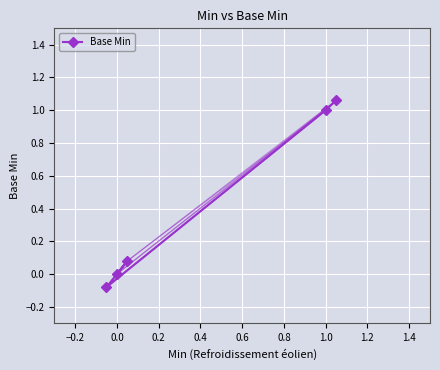

Reading right to left, transcribe all the data shown in this chart.

1.1	1.0	-0.1	0.1	0.0